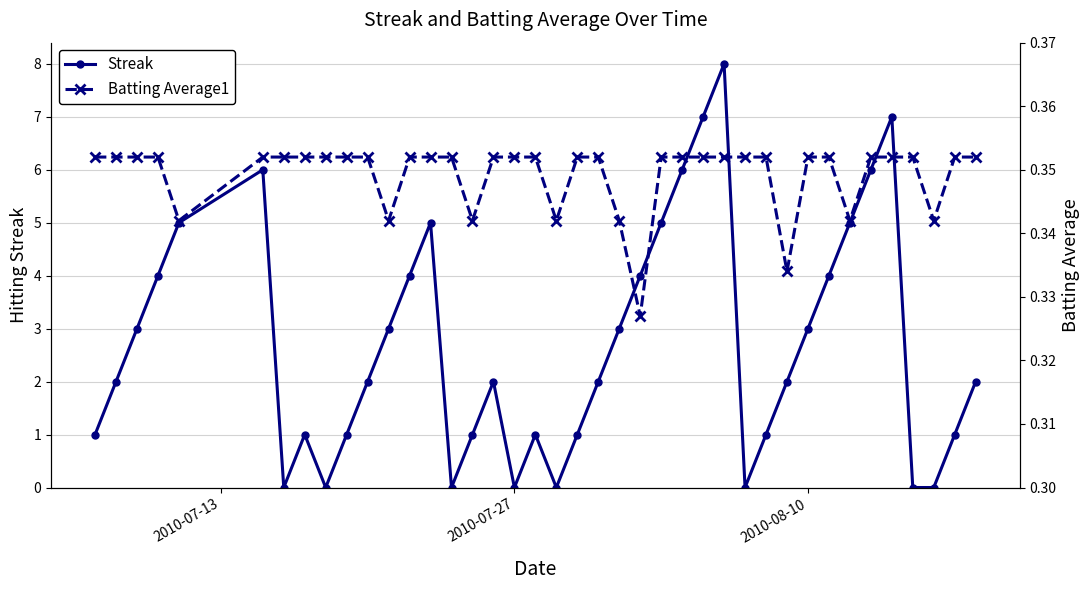

How many interior local peaks does the Streak series have?

7